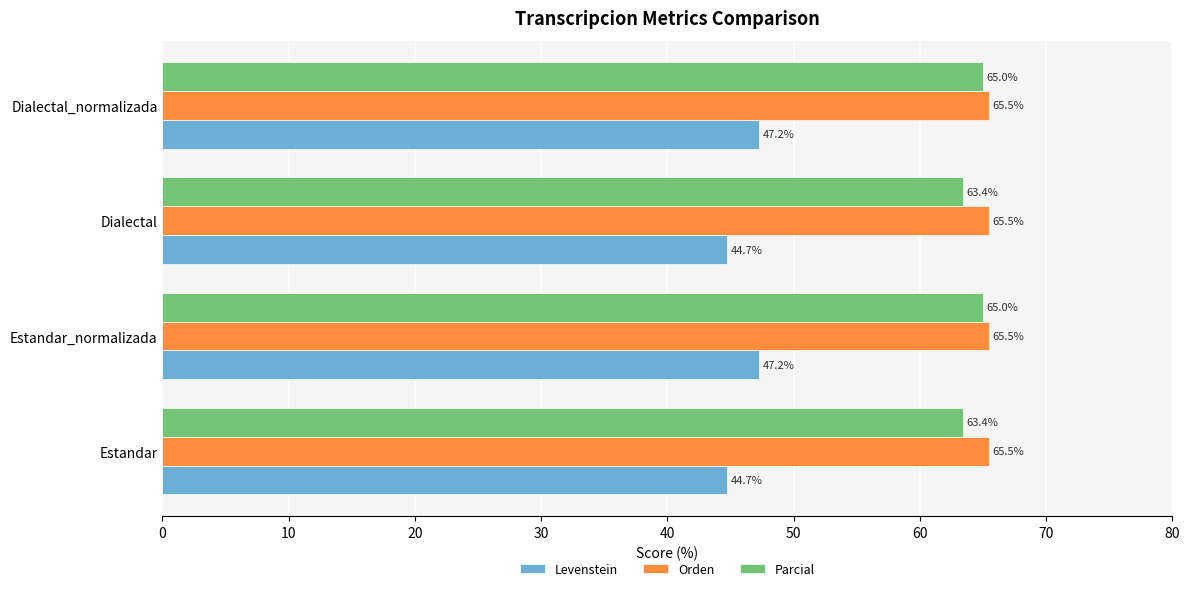

Which series has the largest range (max minus min)?

Levenstein